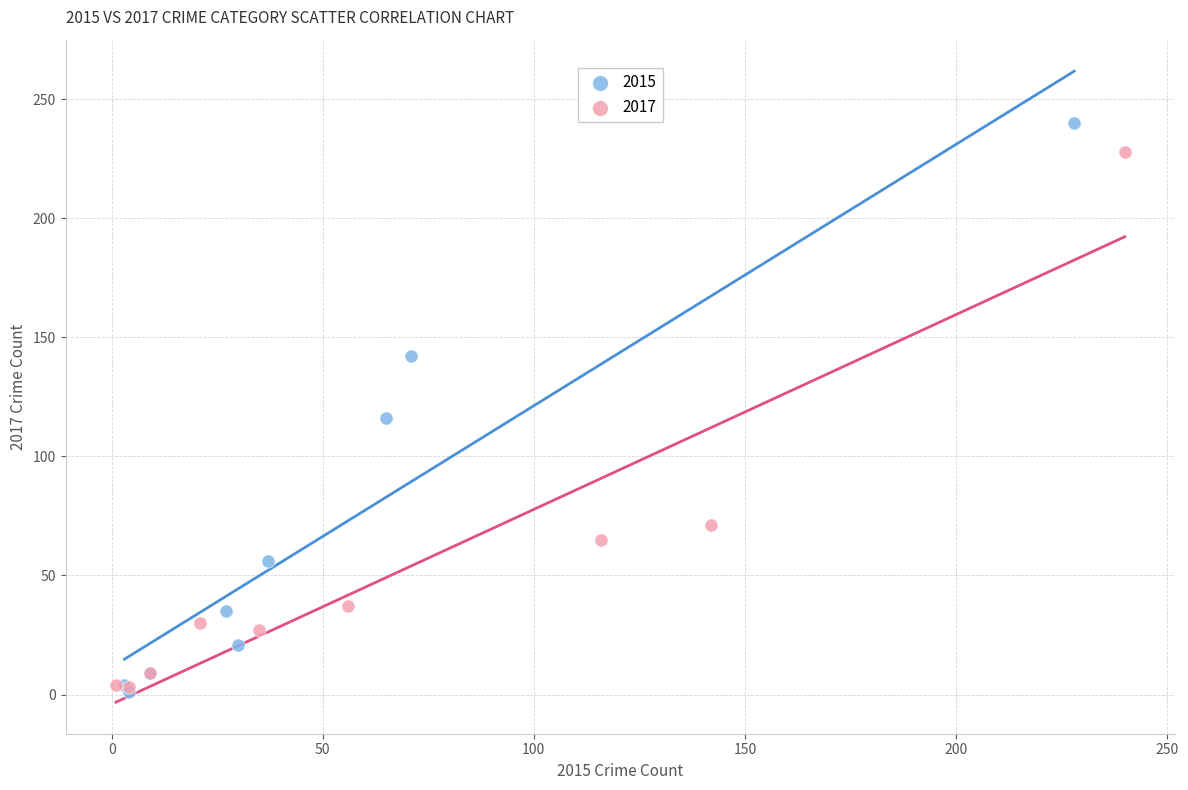

Which series contains the highest Y value?

2015